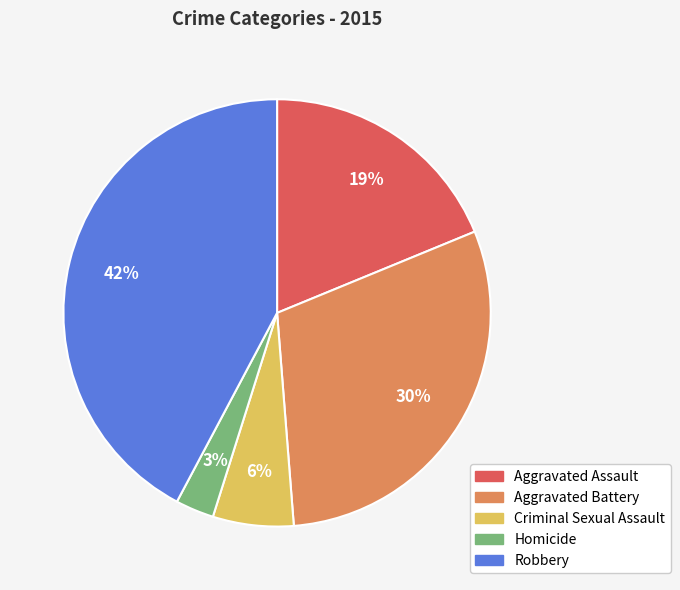

Between Robbery and Aggravated Battery, which is larger?

Robbery